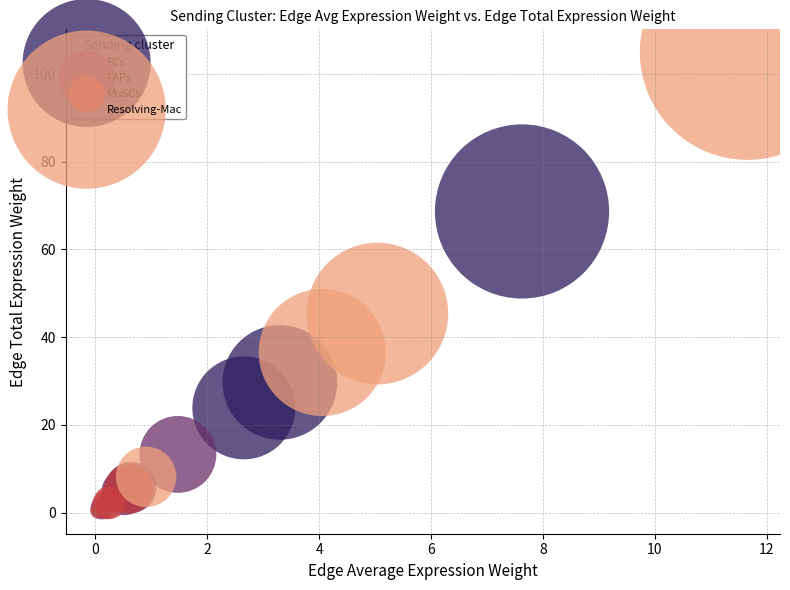

Which series has the largest Y range (max minus min)?

Resolving-Mac